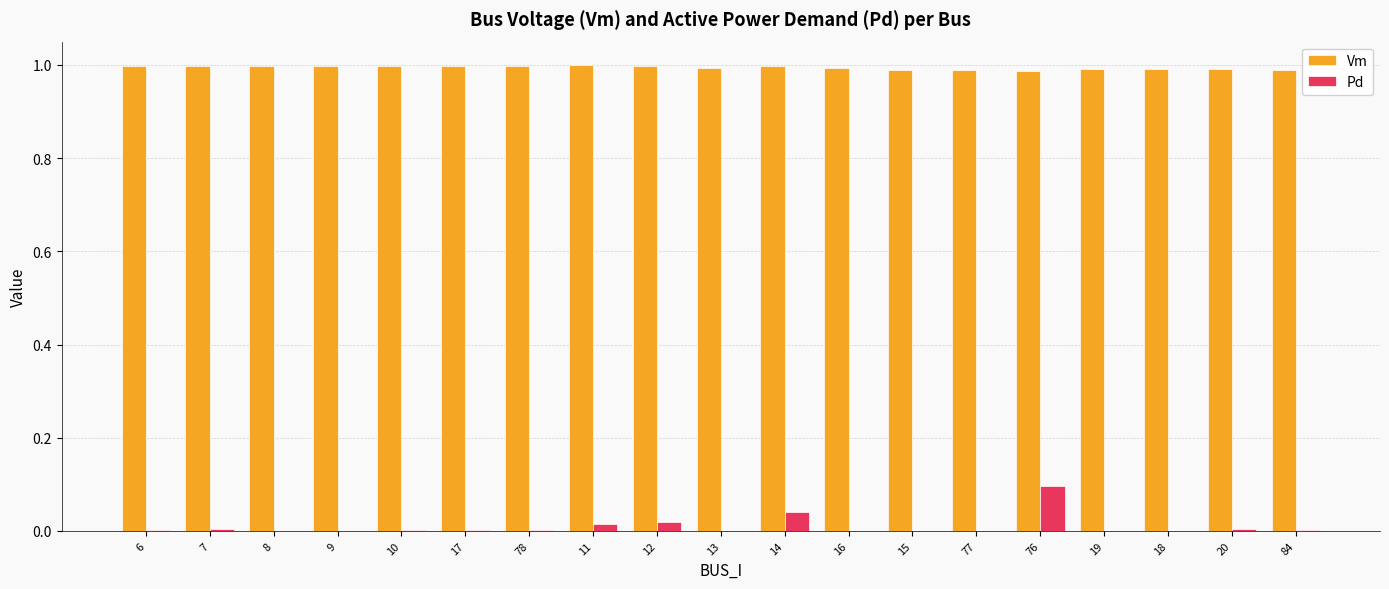

Which series has the largest total across all categories?

Vm